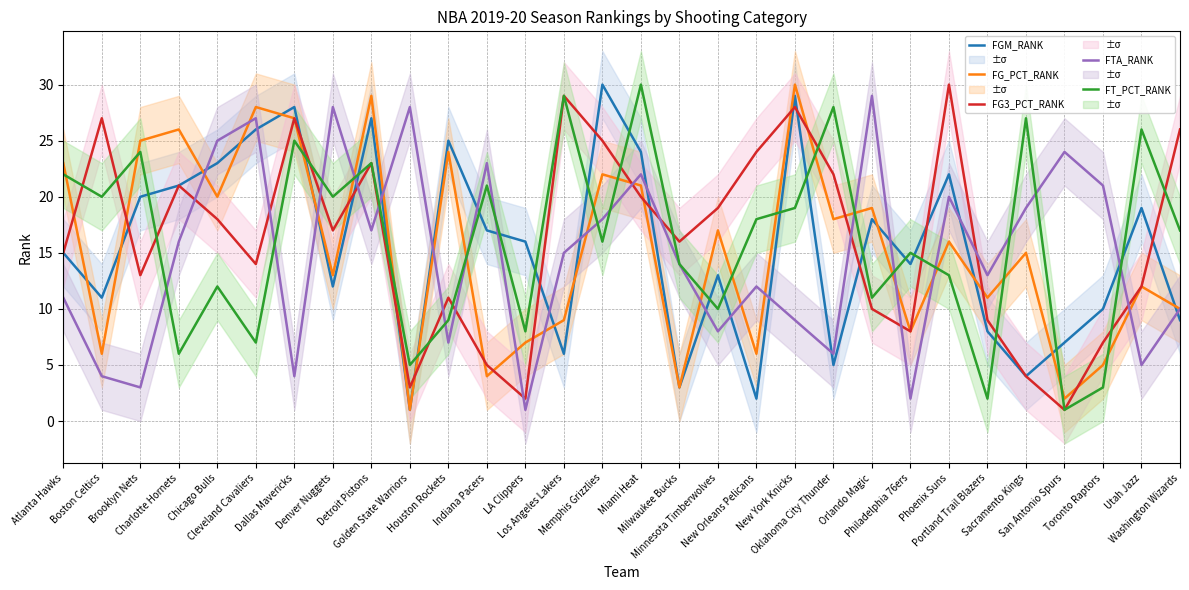

How many data points in FG3_PCT_RANK are less than 17?

15